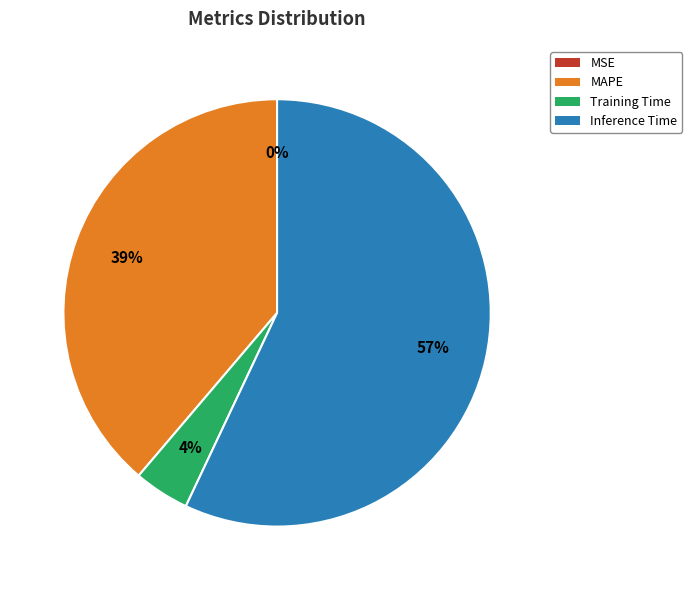

Does Inference Time account for over 50% of the chart?

Yes